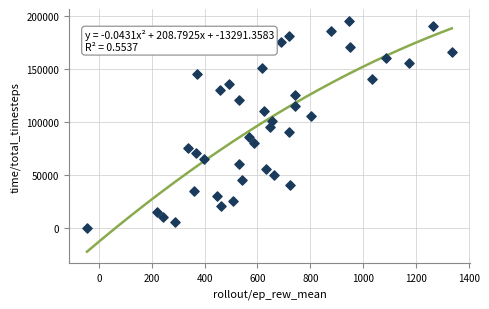

What is the range of X values (max minus min)?

1379.4